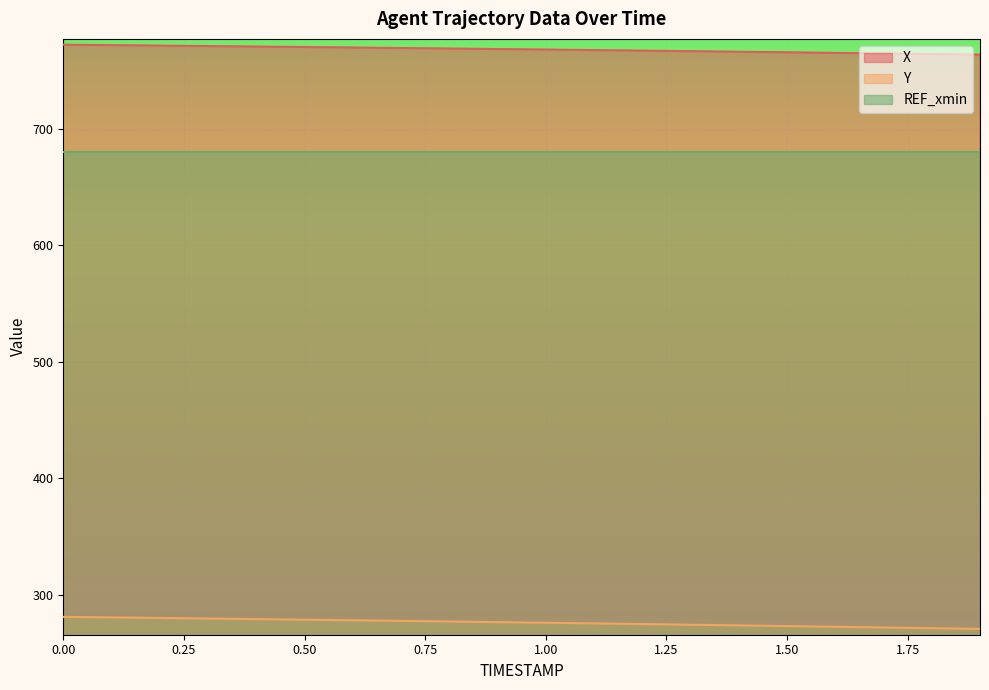

True or false: Y and X cross at least once.

False